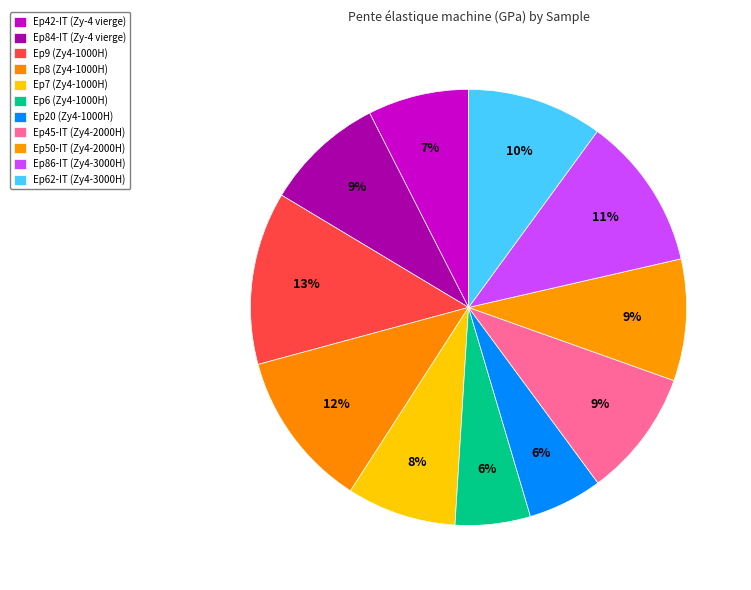

What percentage is the Ep50-IT (Zy4-2000H) slice, to the nearest percent?

9%